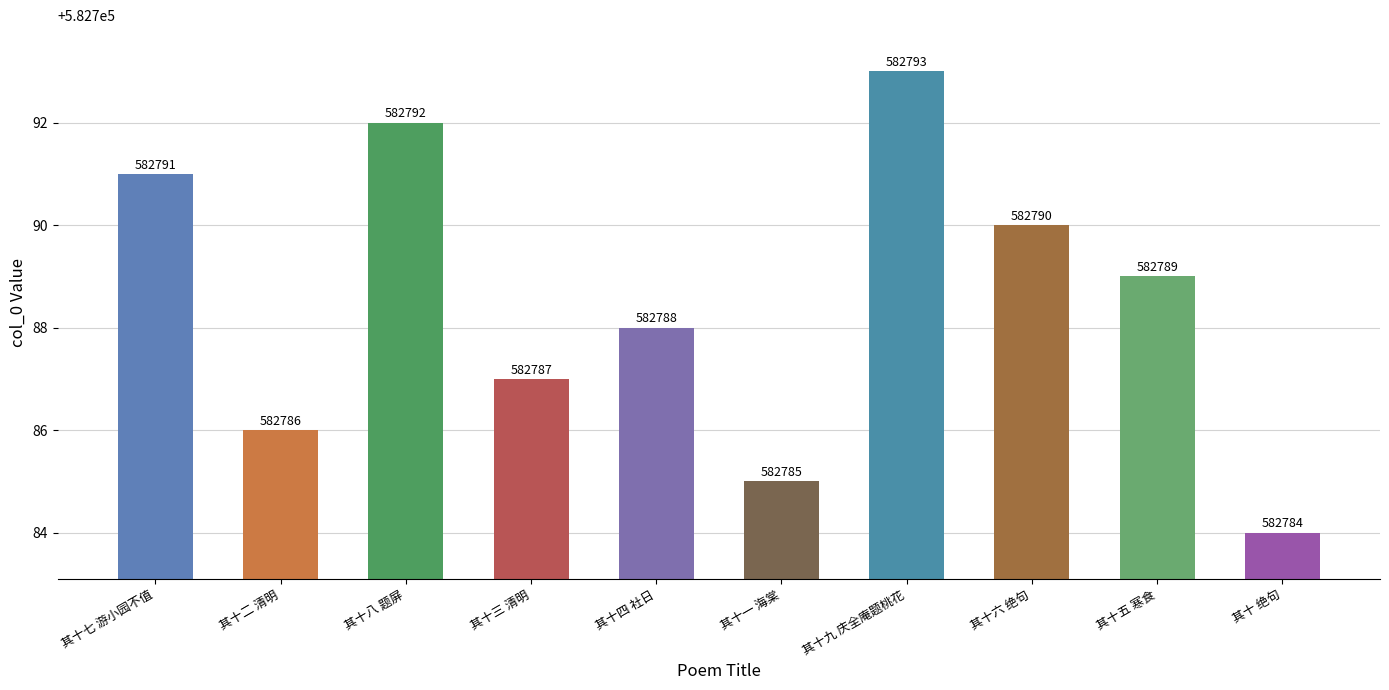

Approximately how many times larger is the value at 其十七 游小园不值 compared to 其十四 社日?

1.0